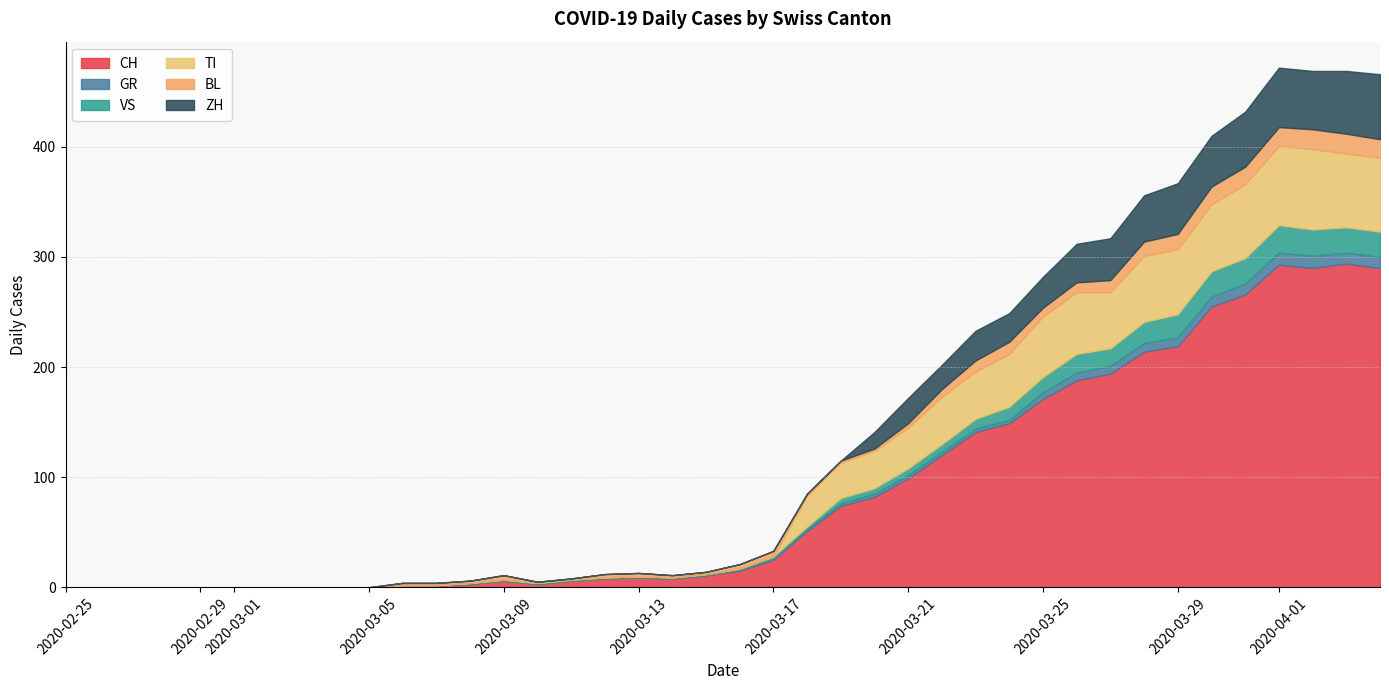

List the labels in order of CH value, largest first.

2020-04-03, 2020-04-01, 2020-04-02, 2020-04-04, 2020-03-31, 2020-03-30, 2020-03-29, 2020-03-28, 2020-03-27, 2020-03-26, 2020-03-25, 2020-03-24, 2020-03-23, 2020-03-22, 2020-03-21, 2020-03-20, 2020-03-19, 2020-03-18, 2020-03-17, 2020-03-16, 2020-03-15, 2020-03-13, 2020-03-12, 2020-03-14, 2020-03-09, 2020-03-11, 2020-03-08, 2020-03-10, 2020-03-06, 2020-03-07, 2020-02-25, 2020-02-26, 2020-02-27, 2020-02-28, 2020-02-29, 2020-03-01, 2020-03-02, 2020-03-03, 2020-03-04, 2020-03-05